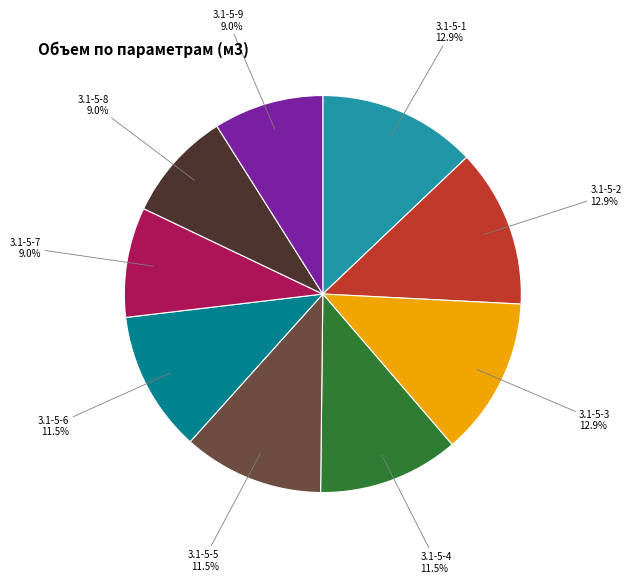

Count the number of slices in the pie.

9